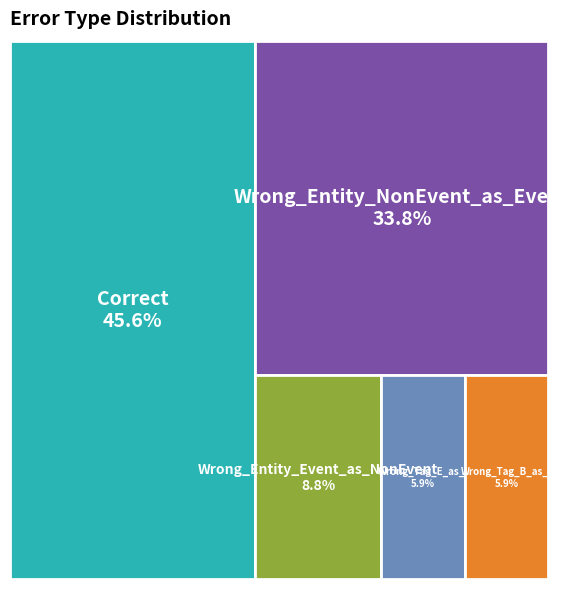

How many segments does this pie chart have?

5